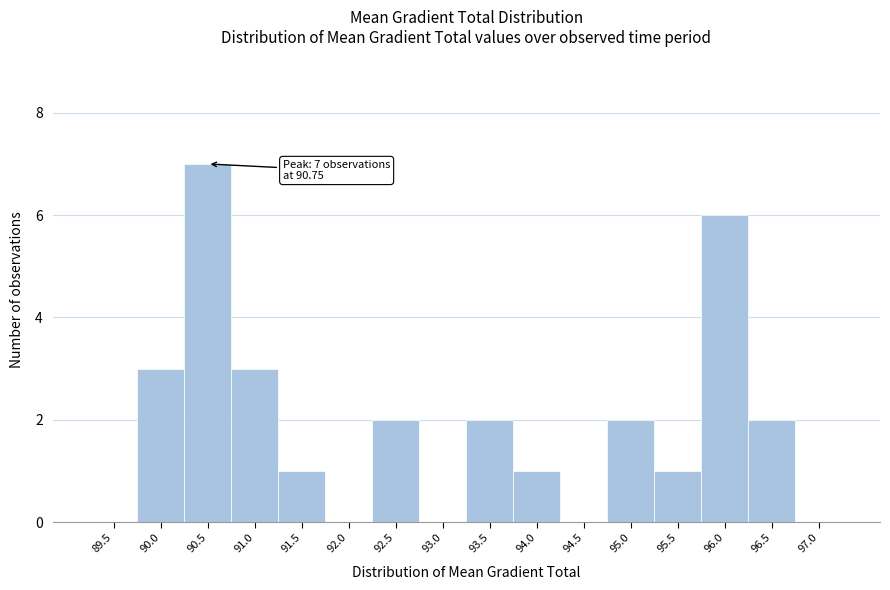

Reading right to left, extract all data points from this chart.

97.0=0	96.5=2	96.0=6	95.5=1	95.0=2	94.5=0	94.0=1	93.5=2	93.0=0	92.5=2	92.0=0	91.5=1	91.0=3	90.5=7	90.0=3	89.5=0